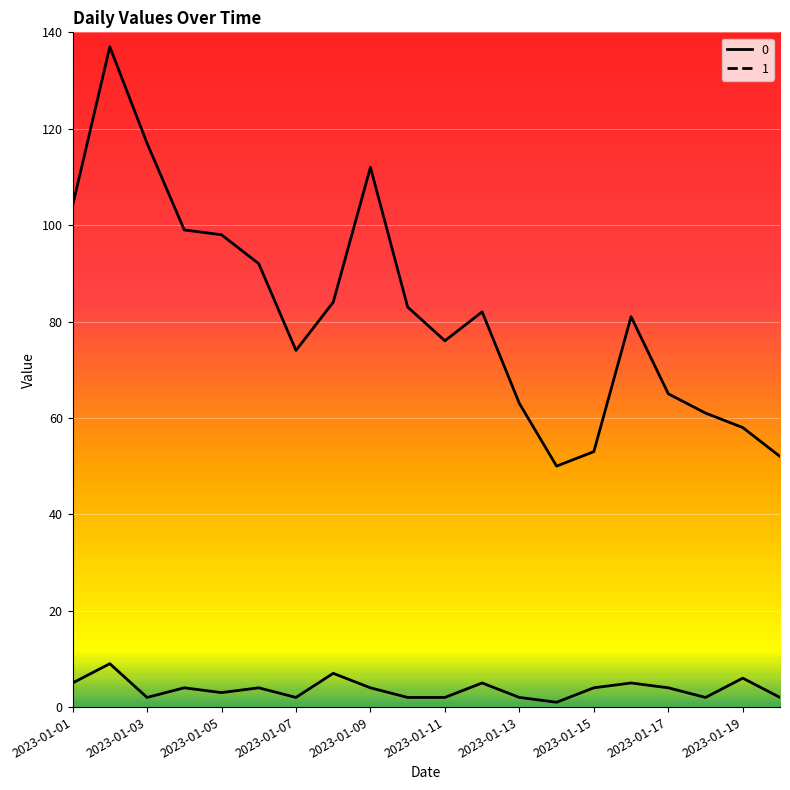

Rank the series by their maximum value, from lowest to highest.

1, 0